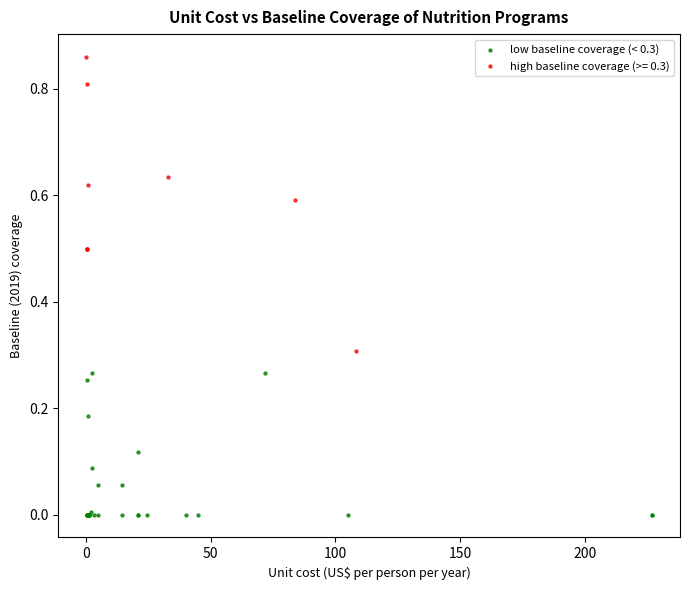

Which series reaches the maximum Y coordinate?

high baseline coverage (>= 0.3)